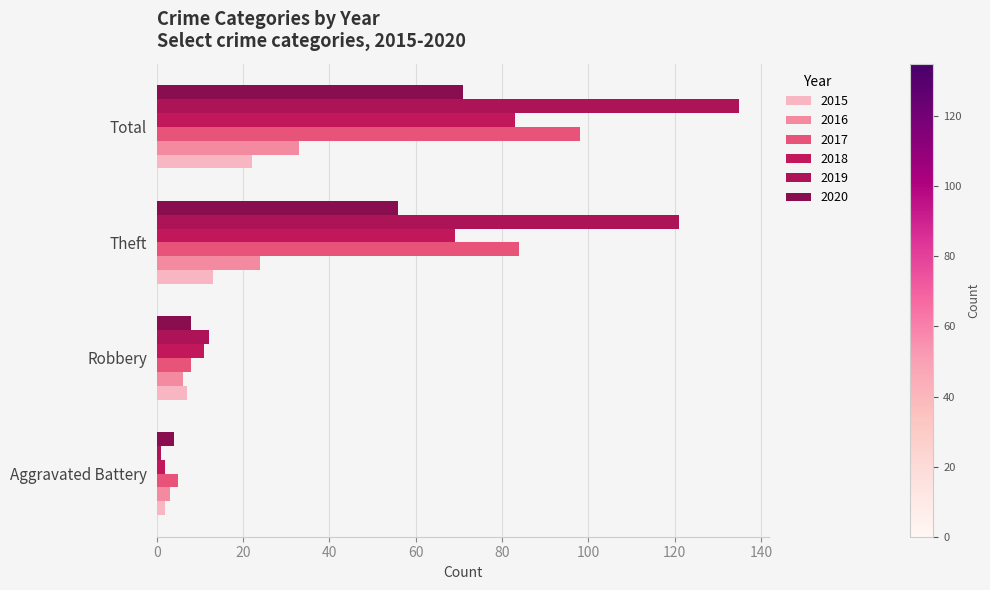

What are all the series names shown in the legend?

2015, 2016, 2017, 2018, 2019, 2020